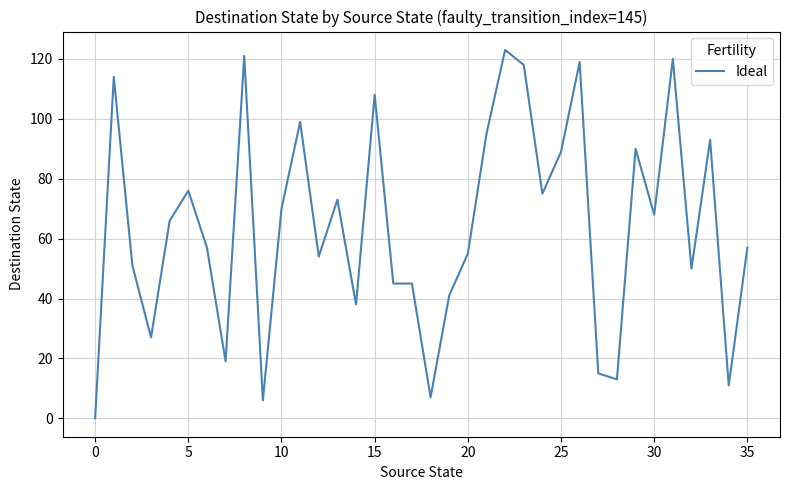

What is the difference between the maximum and minimum values?

123